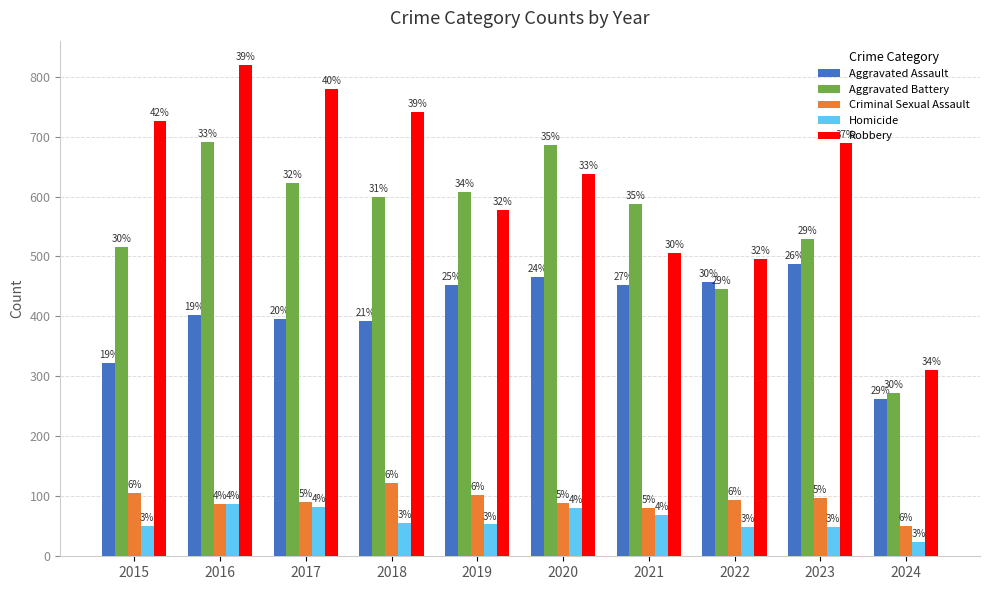

At how many categories does at least one series exceed 660?

6